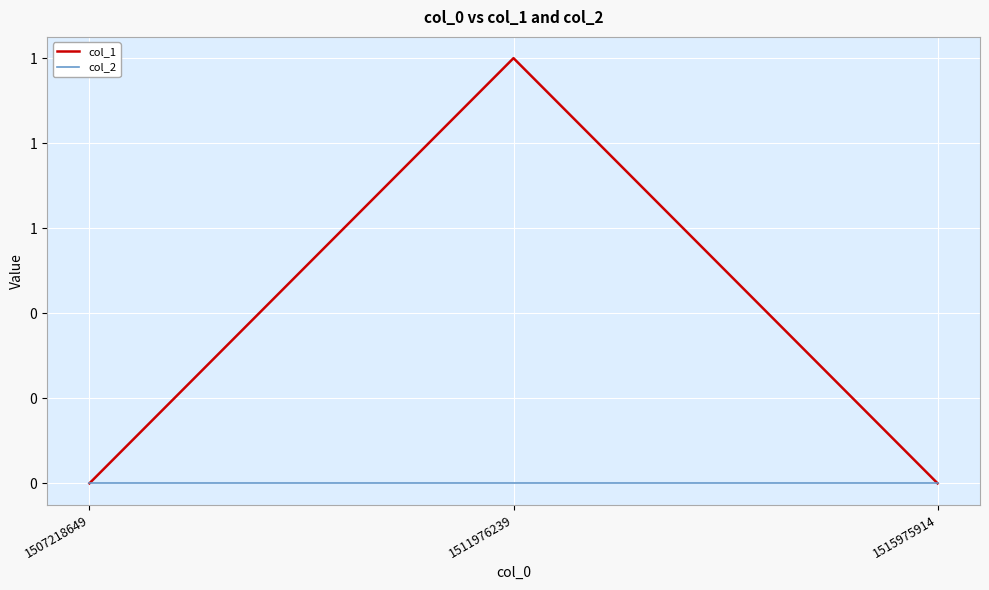

What are all the series names shown in the legend?

col_1, col_2